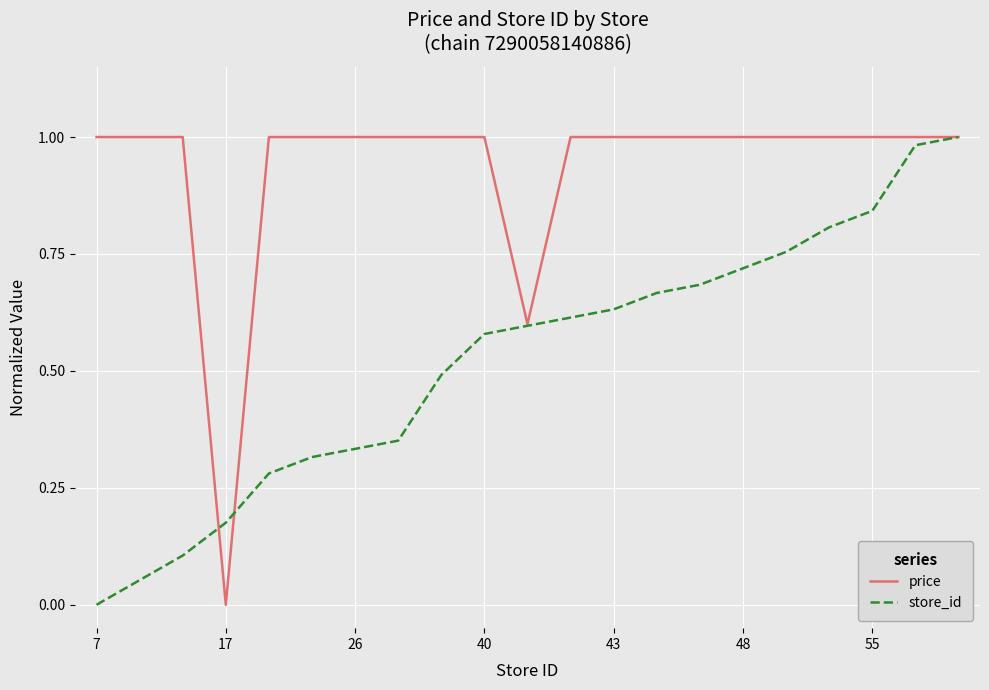

Which series has the largest total across all categories?

price